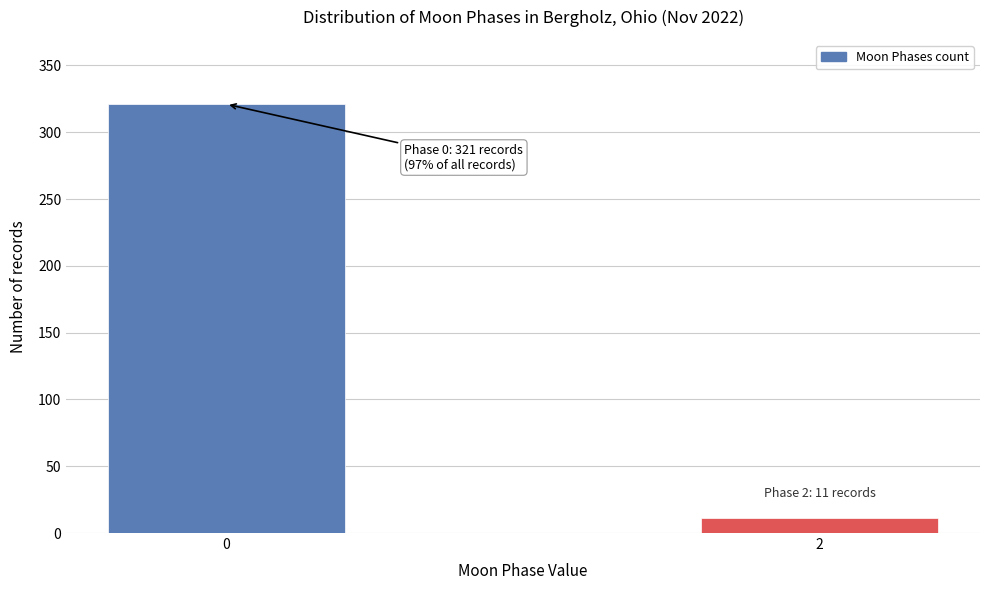

Reading left to right, list all the values displayed in this chart.

321	11